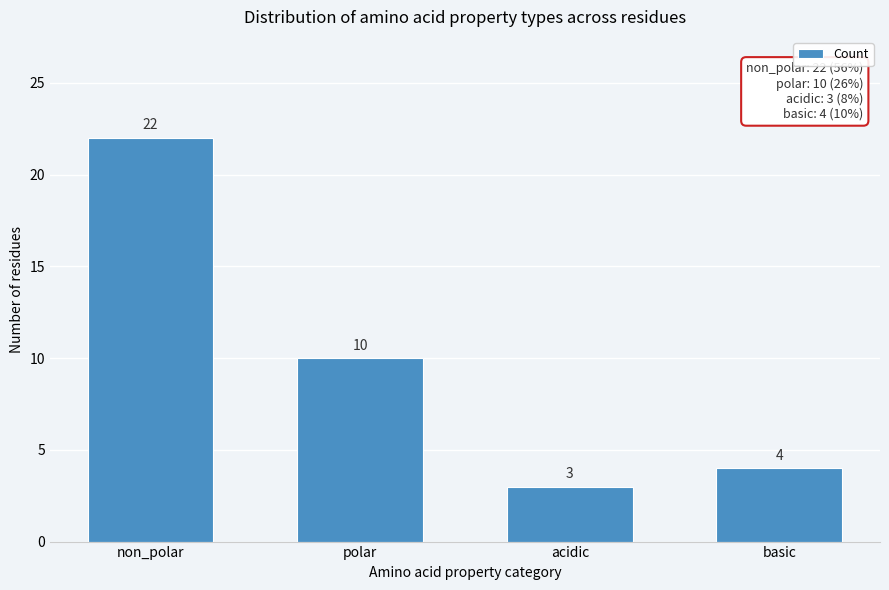

Reading right to left, extract all data points from this chart.

basic=4	acidic=3	polar=10	non_polar=22